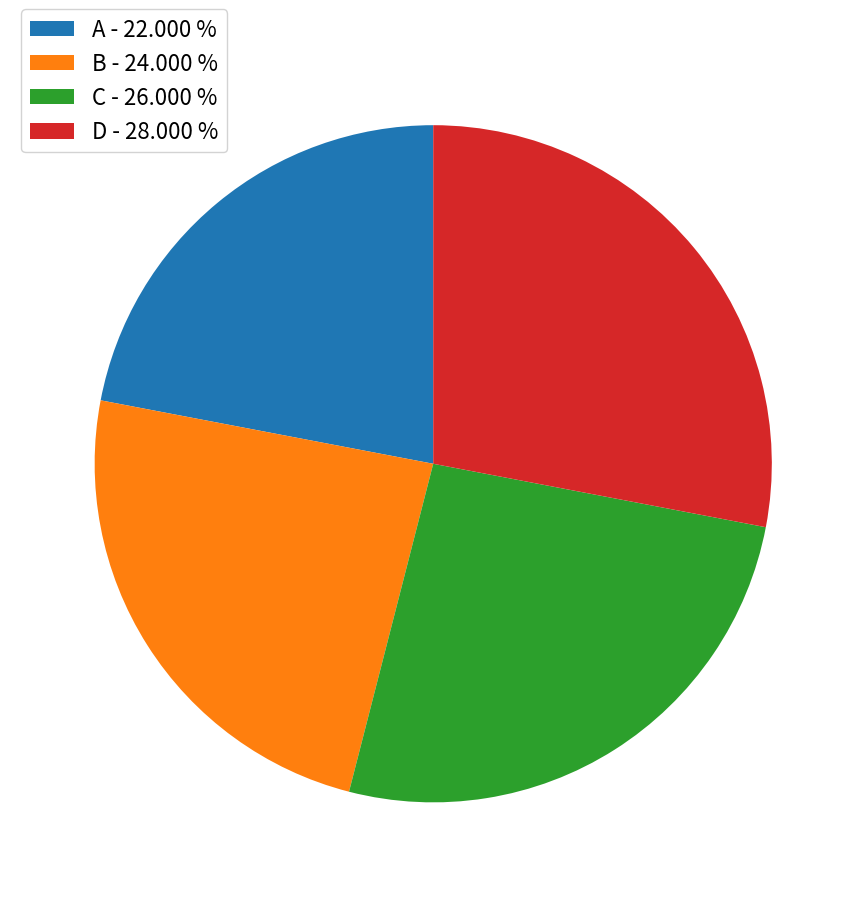

Between A - 22.000 % and D - 28.000 %, which is larger?

D - 28.000 %